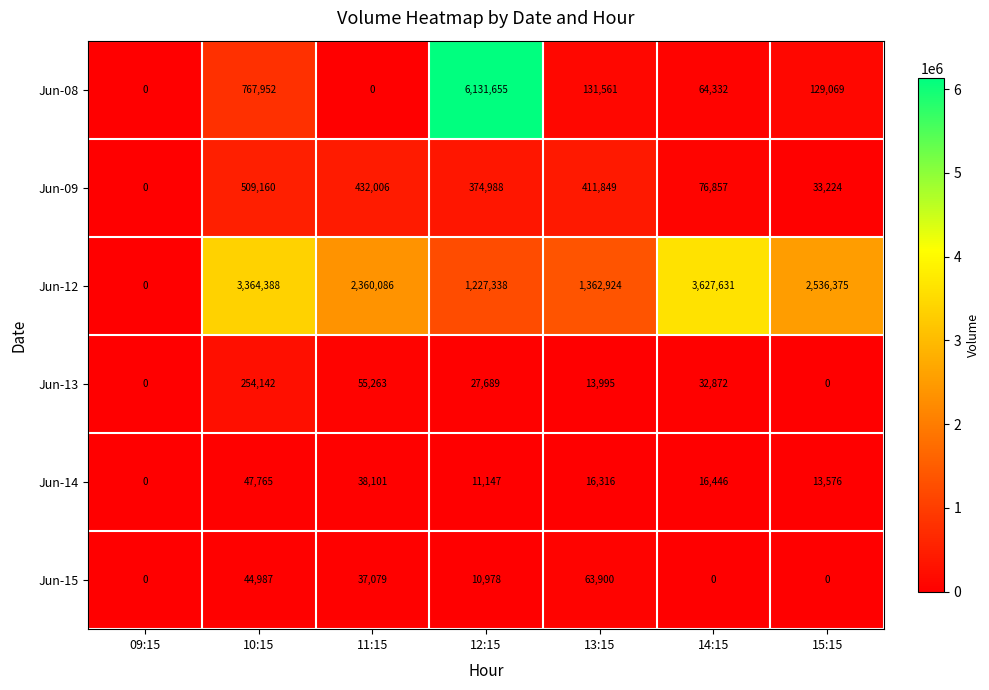

At which category is the sum across all series the highest?

12:15